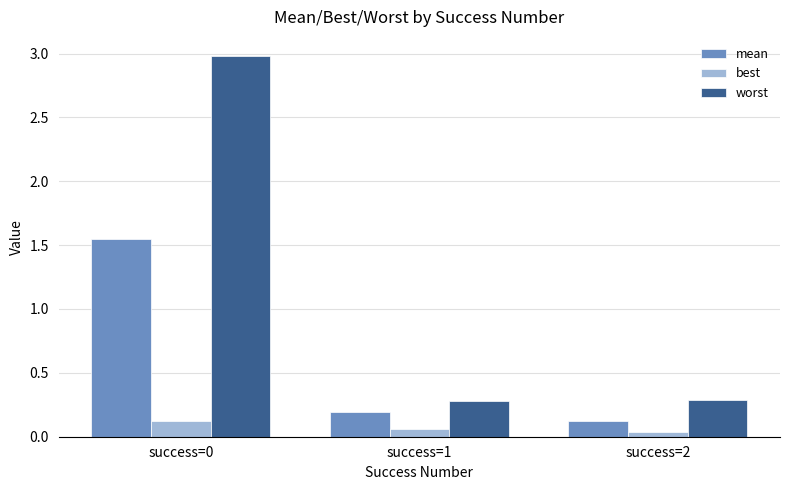

At success=0, list the series in order from smallest to largest.

best, mean, worst